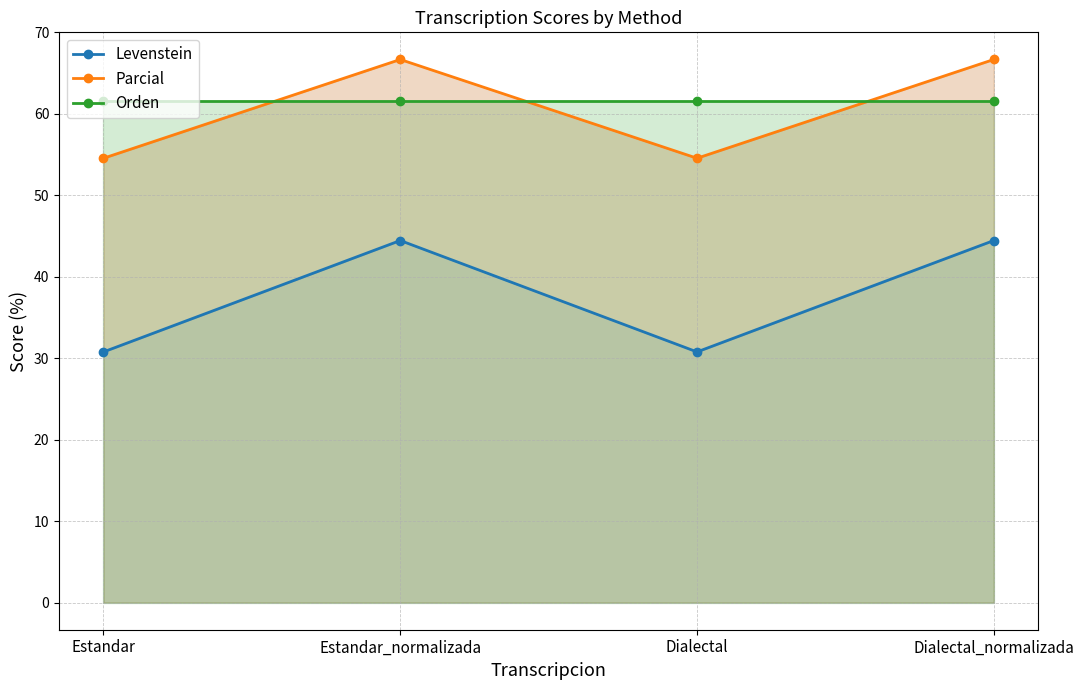

Which category has the highest value across all series?

Estandar_normalizada